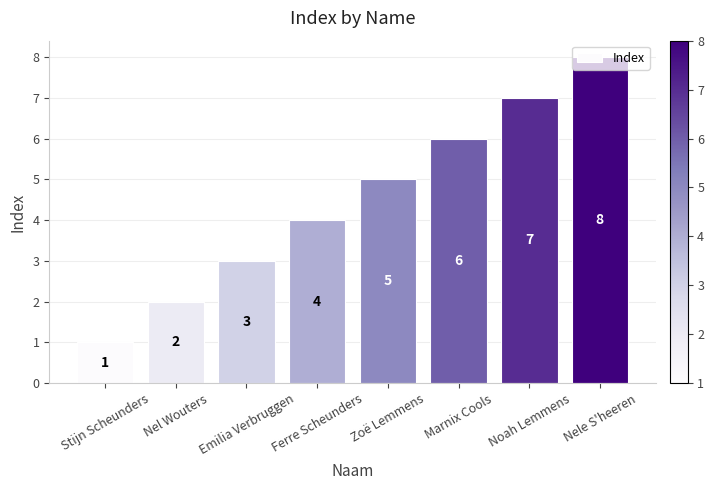

Where is the data nearest to the value 4?

Ferre Scheunders